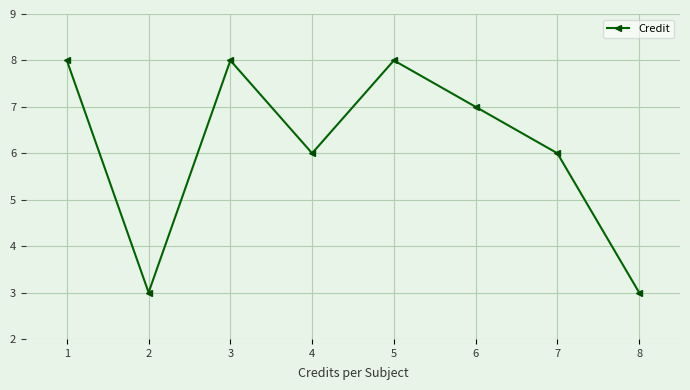

The value at 6 is 7. True or false?

True